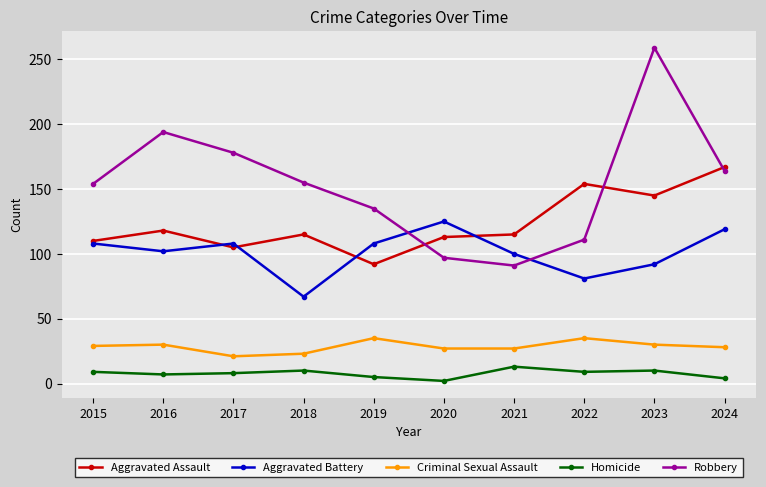

What is the value of the Aggravated Battery point at the 7th from the left?

100